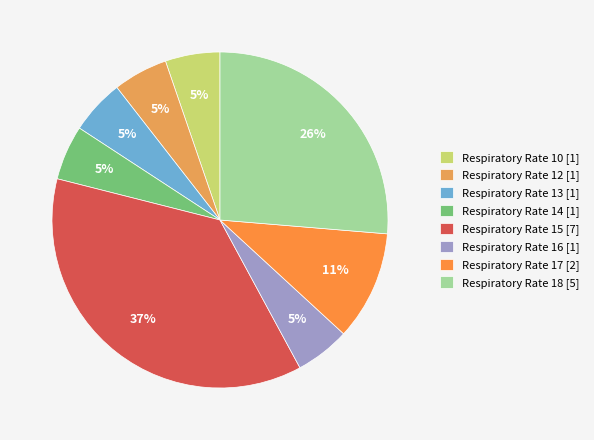

Count the number of slices in the pie.

8